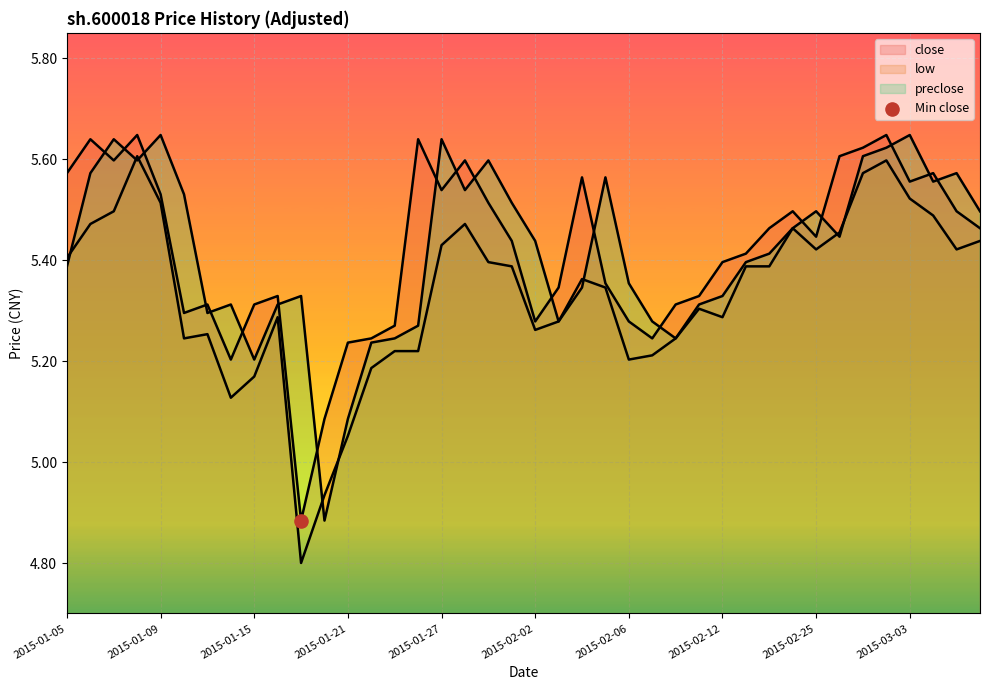

What are all the series names shown in the legend?

close, low, preclose